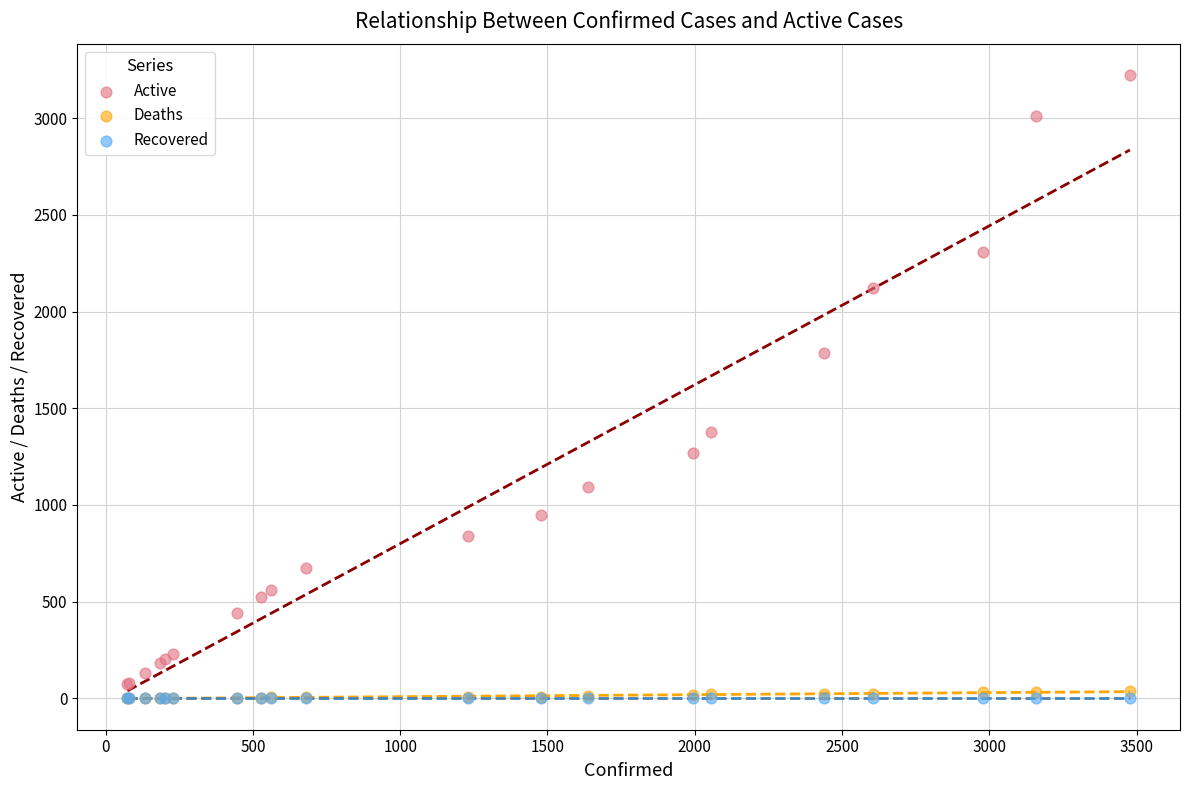

In the Active series, what Y value is closest to 1647?

1787